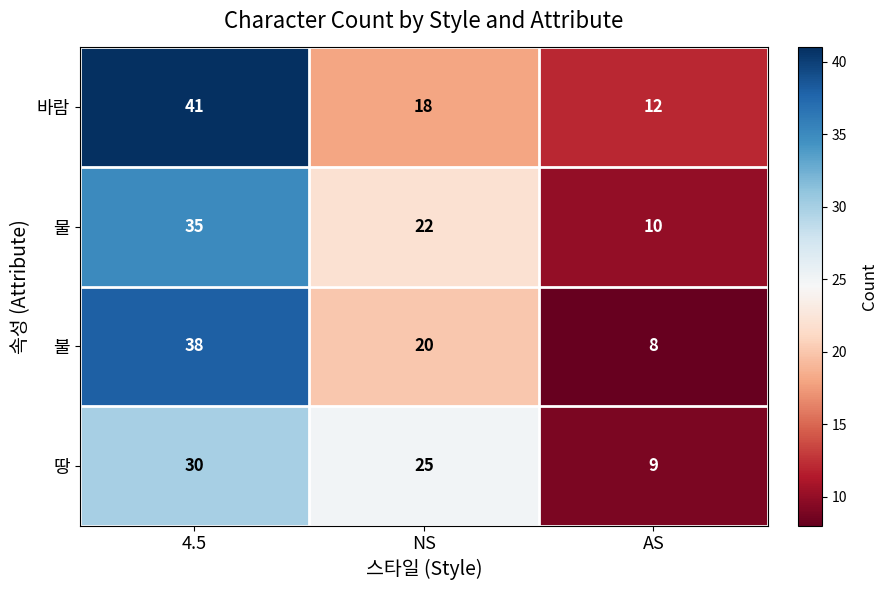

Which series has the largest range (max minus min)?

불